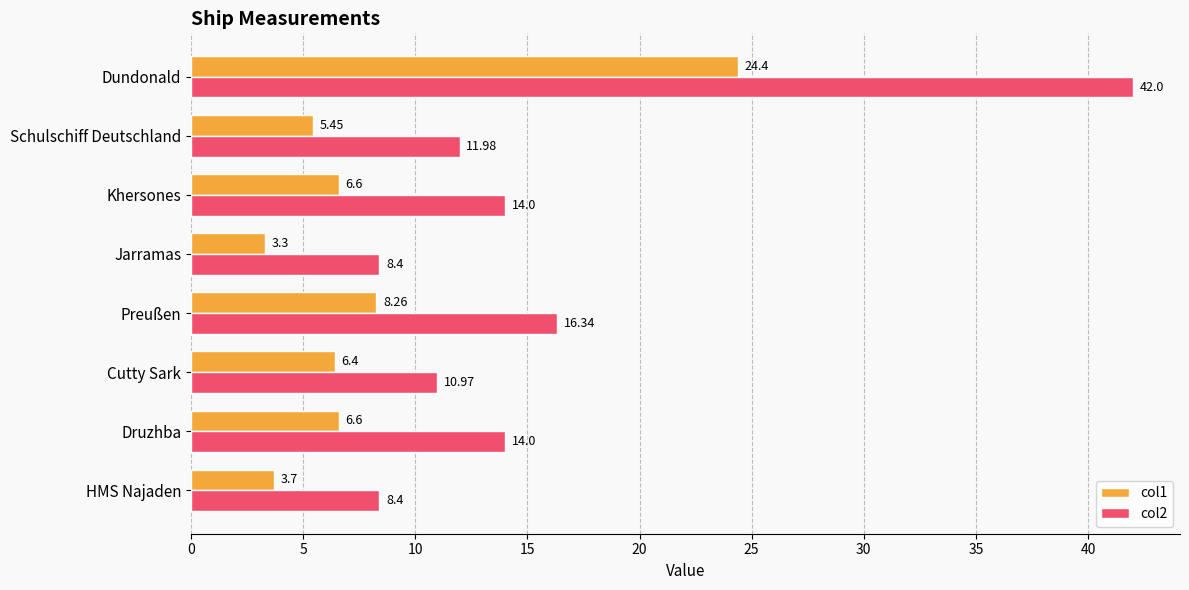

What is the difference between the second highest and second lowest values in the col1 series?

4.6